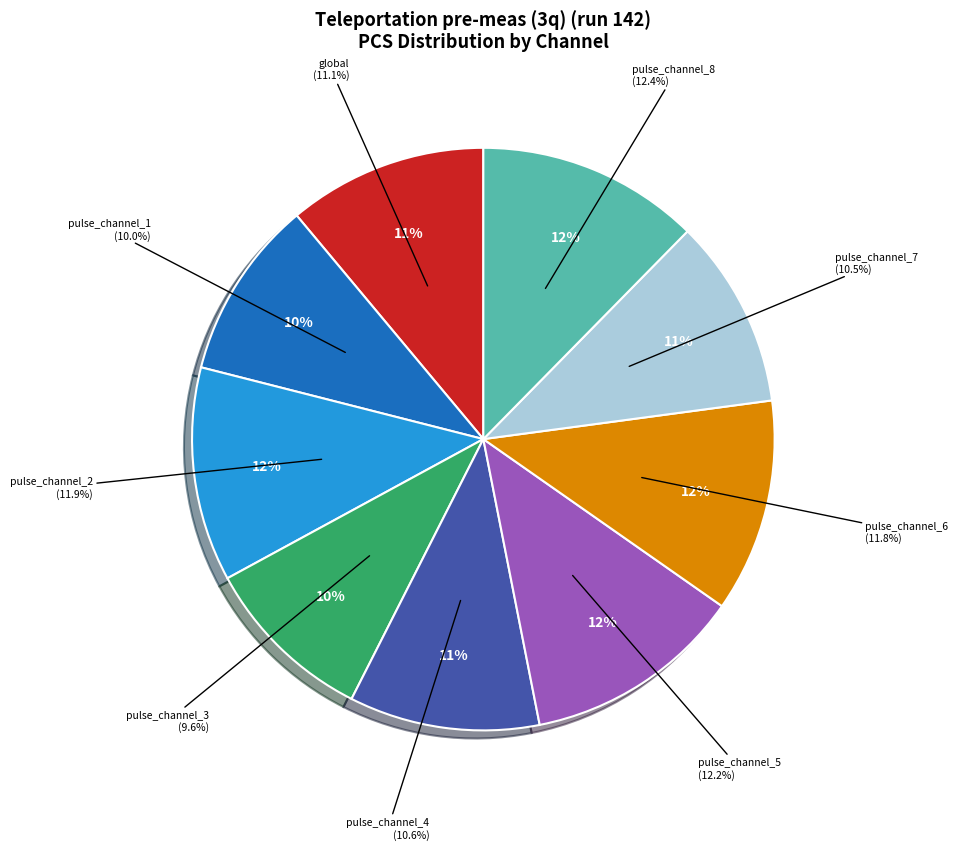

Which category has the smallest portion of the pie?

pulse_channel_3